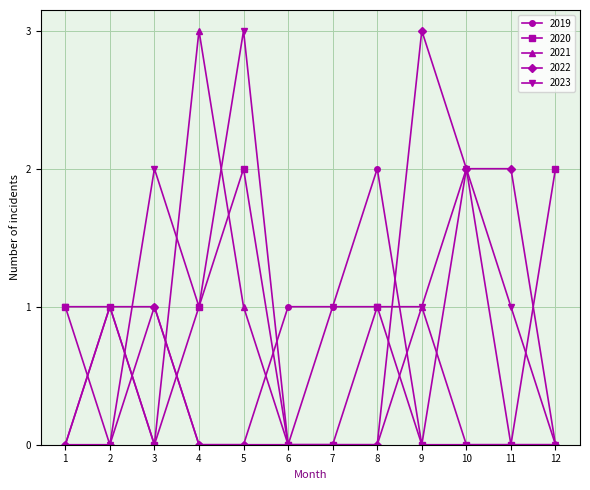

What is the sum of the 2019 values at 5 and 3?

1